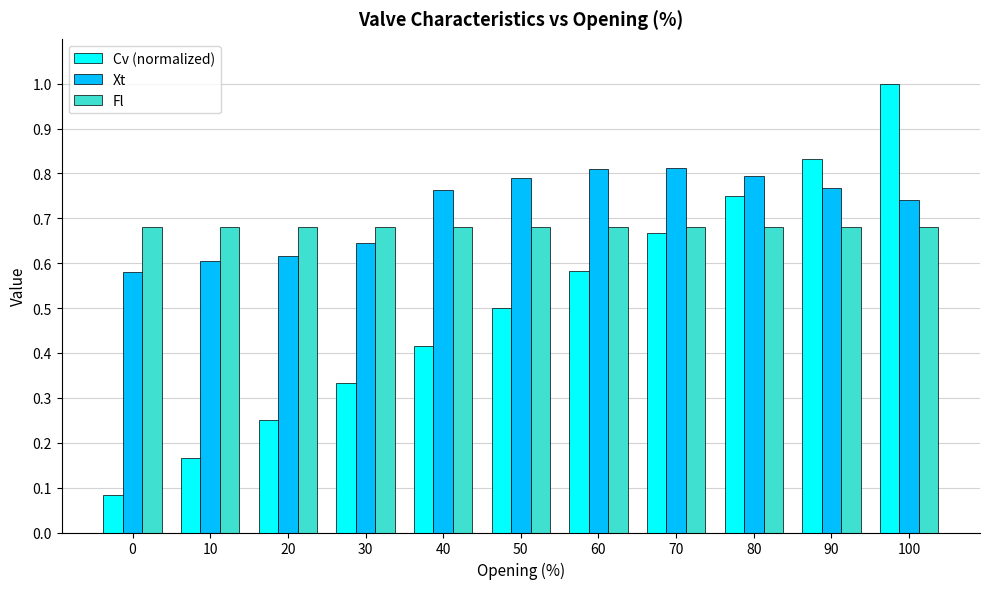

List the series in order of their overall mean, lowest first.

Cv (normalized), Fl, Xt